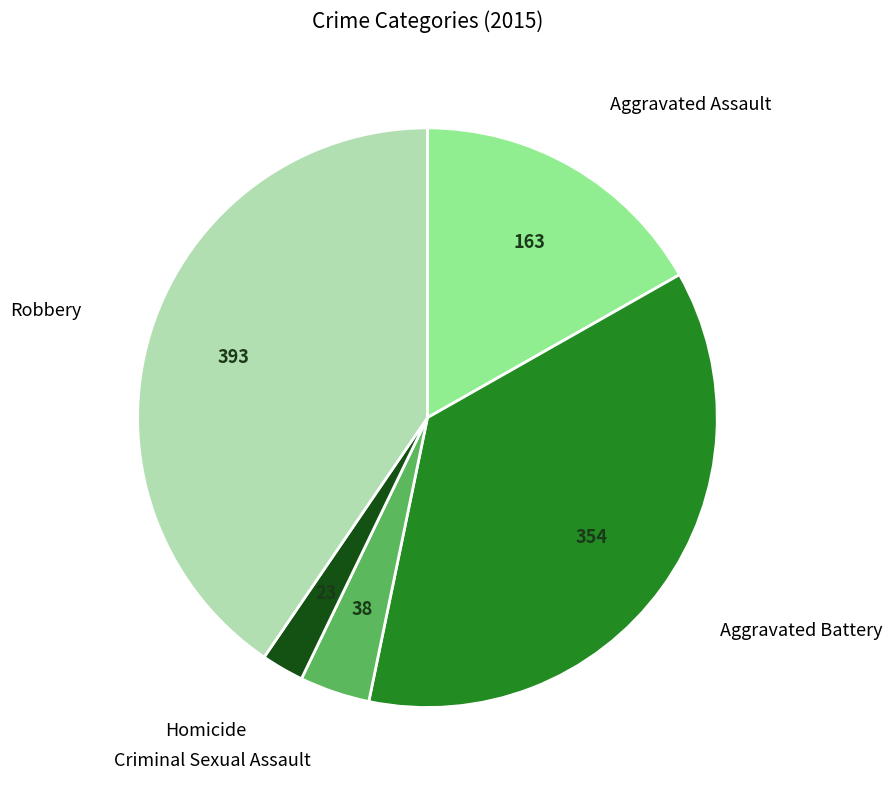

Which category has the biggest portion of the pie?

Robbery